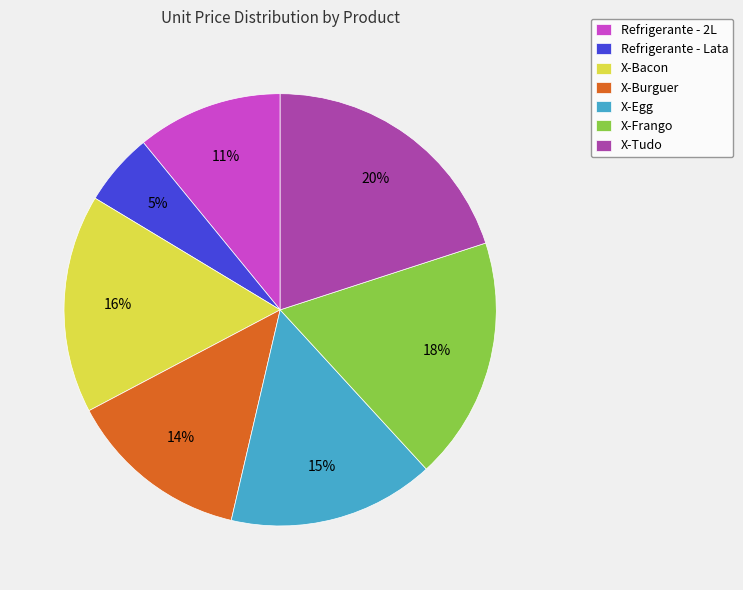

How many segments does this pie chart have?

7